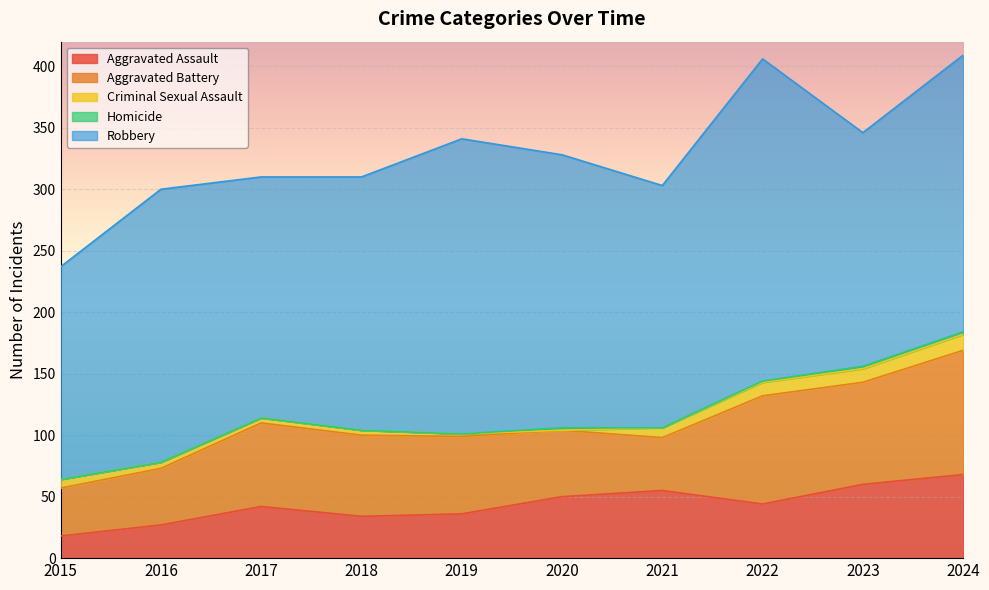

What is the spread (max minus min) of values at 2015?

173